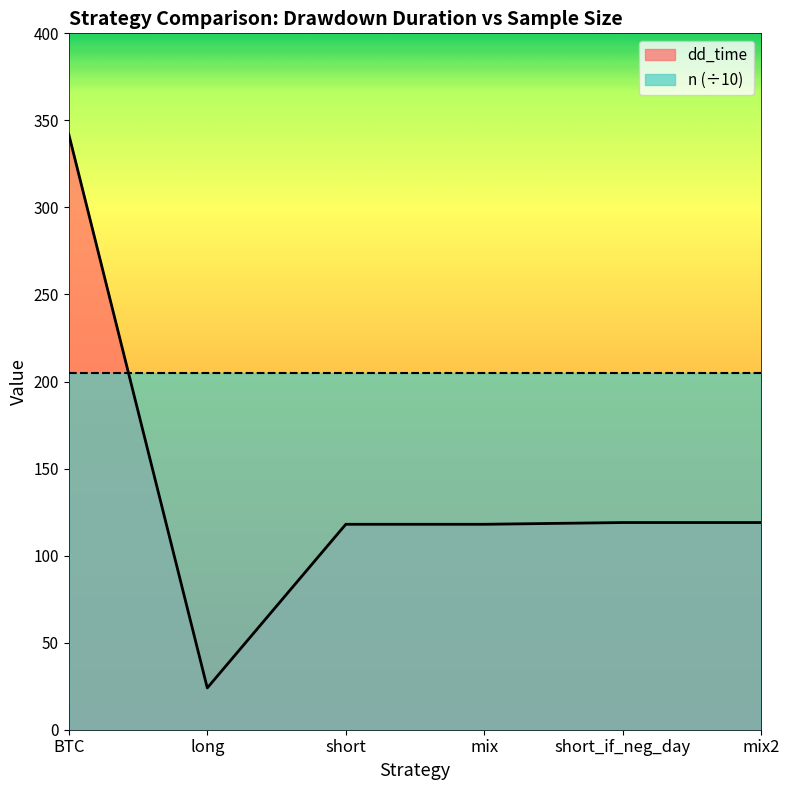

Reading right to left, list all the values displayed in this chart.

119	119	118	118	24	342